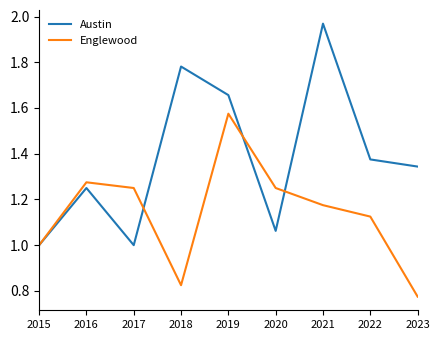

What is the approximate value of Austin at 2017?

1.0